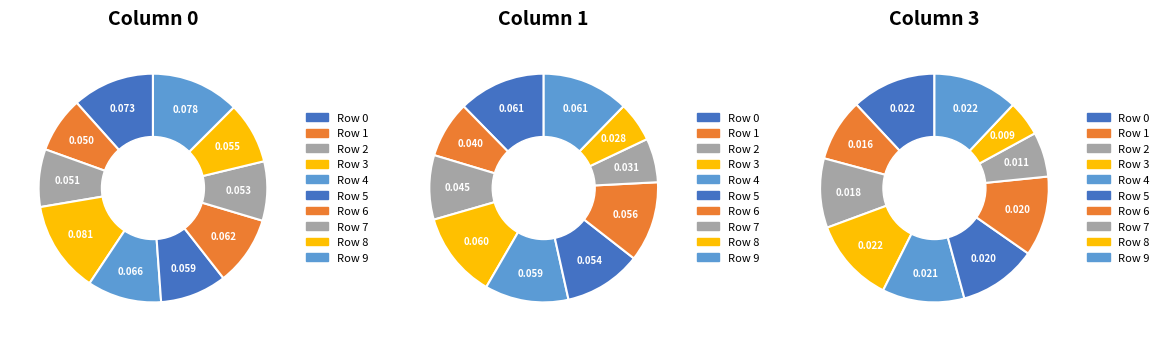

How many slices are in this pie chart?

10